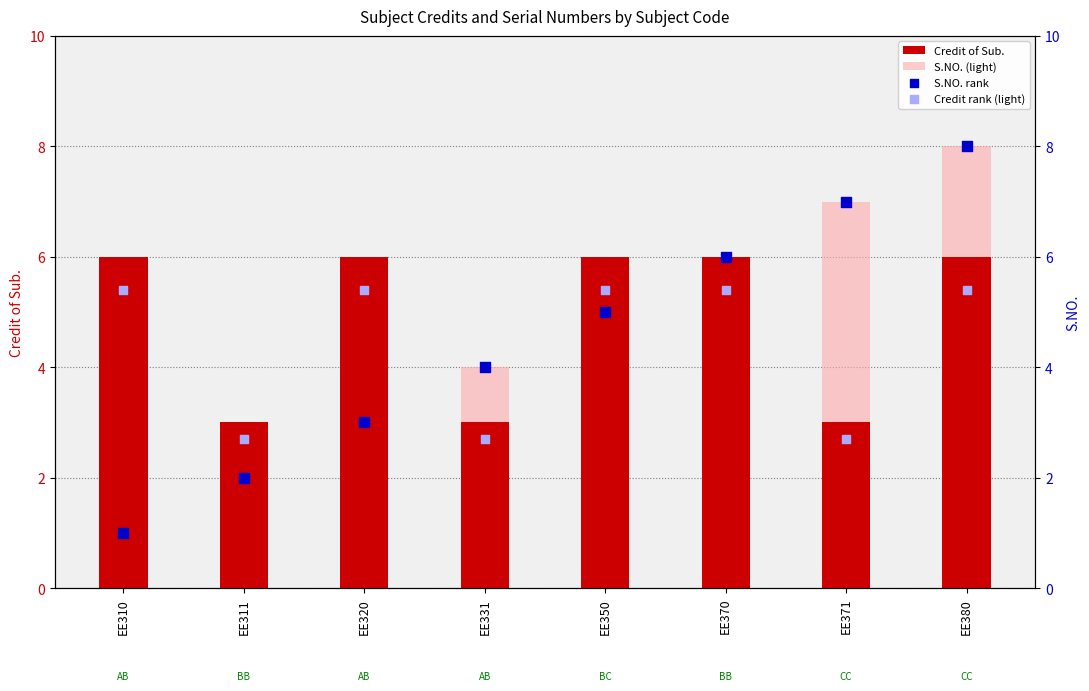

Which series has the largest Y range (max minus min)?

S.NO. (light)